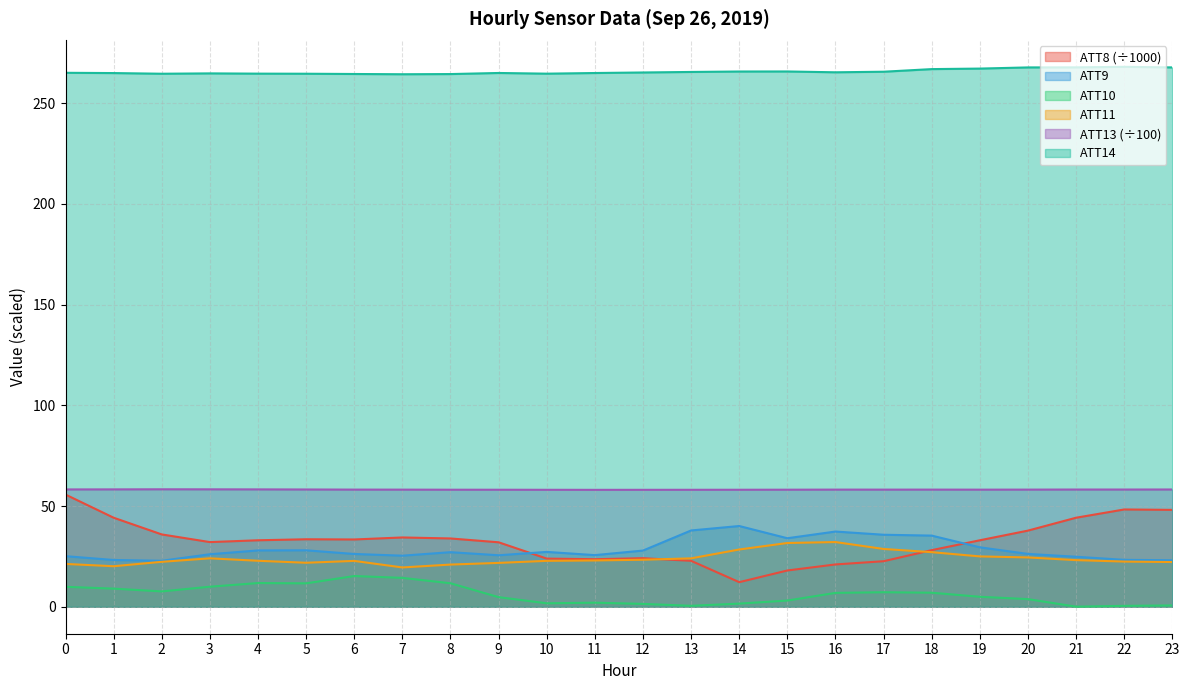

At which category does ATT14 reach its first local peak?

3